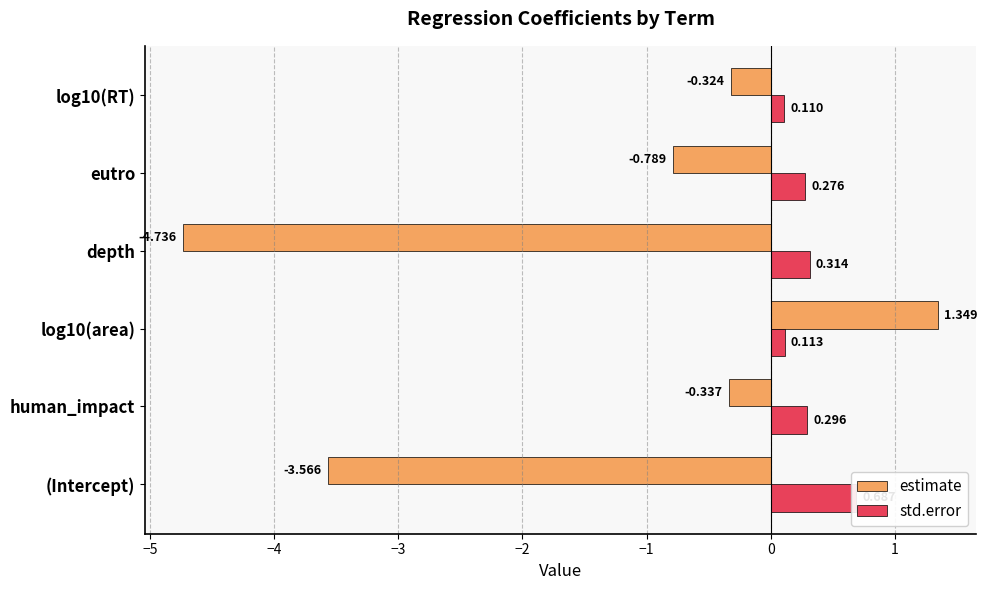

Rank the series by their maximum value, from lowest to highest.

std.error, estimate